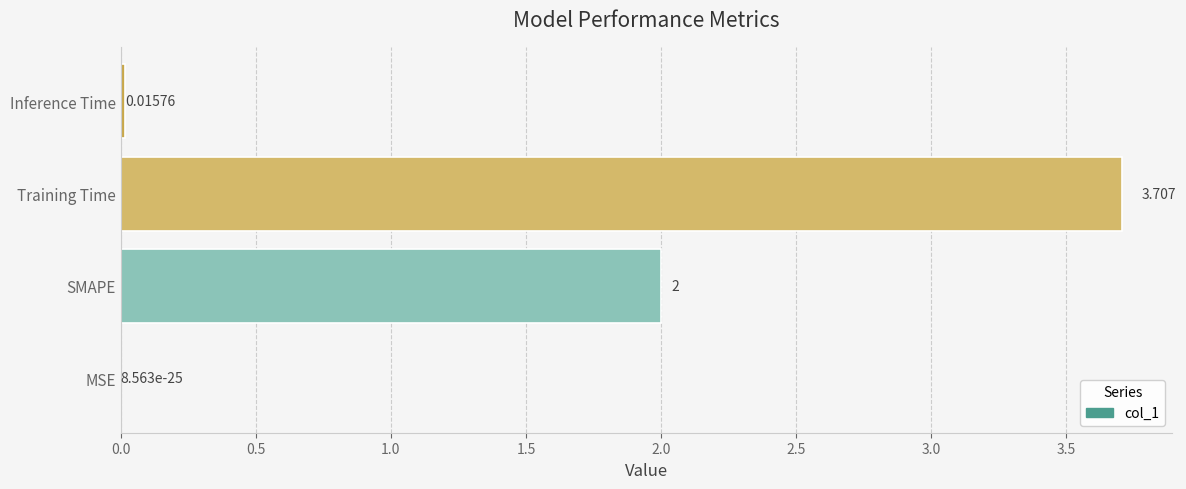

At which label is the value closest to 1?

Inference Time